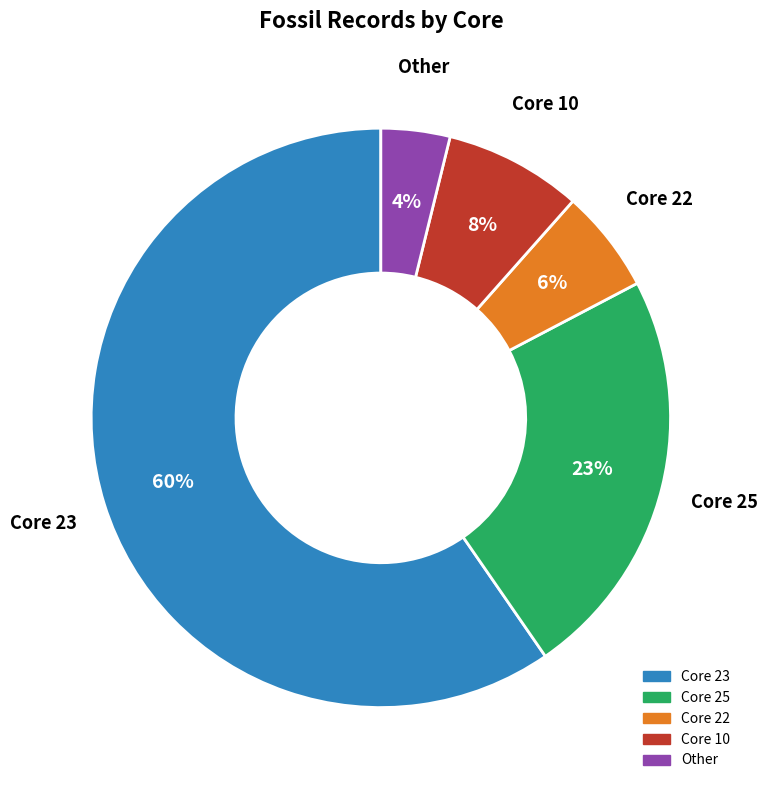

Does Core 23 represent more than half of the total?

Yes